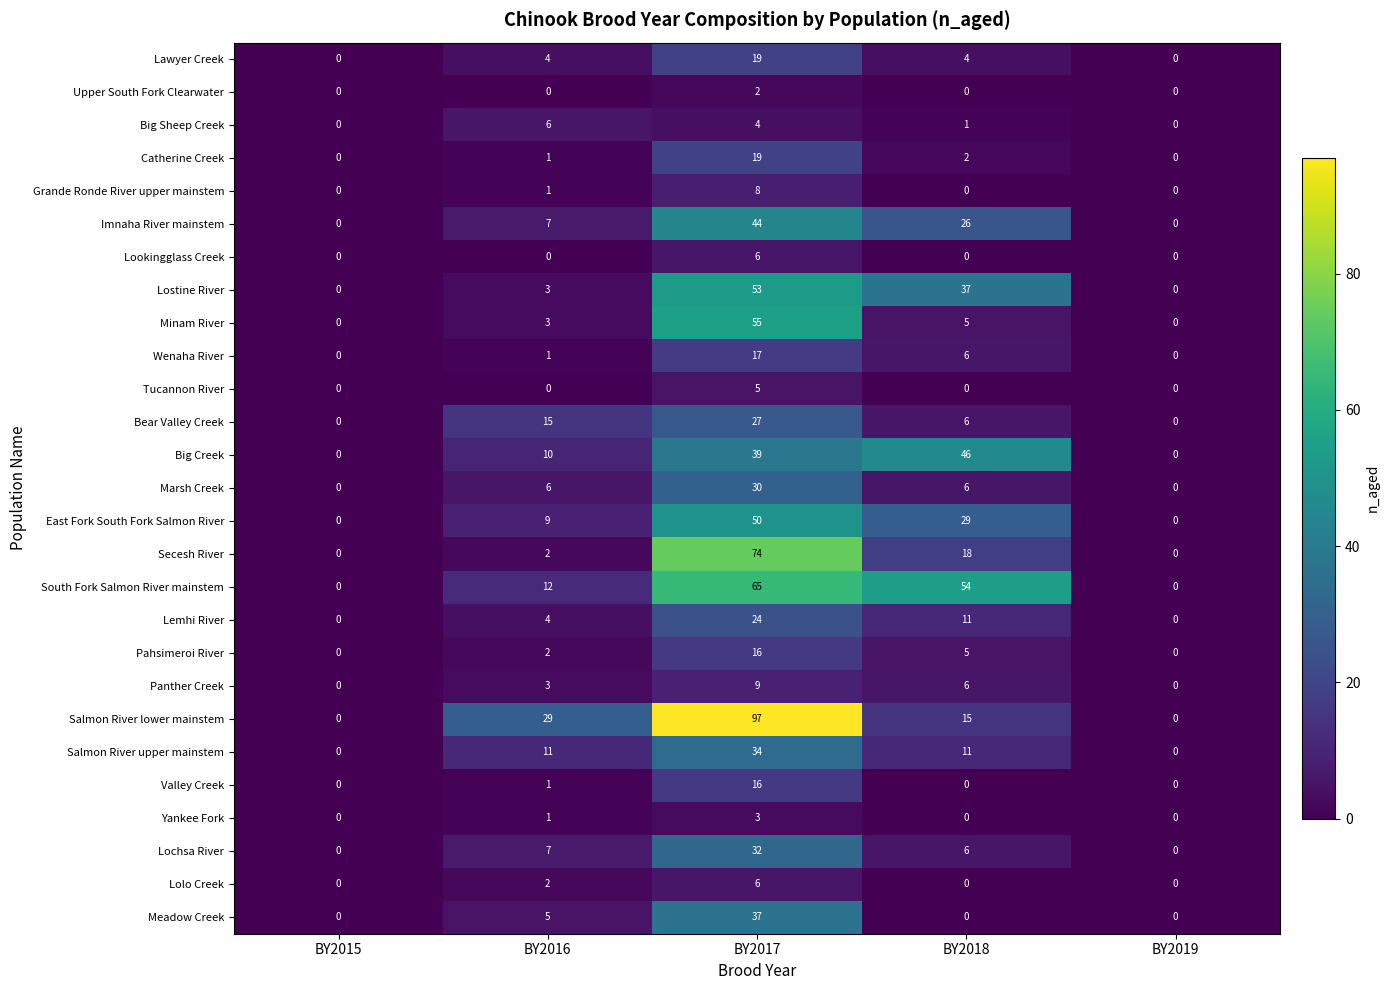

What is the difference between the Bear Valley Creek values at BY2018 and BY2016?

9